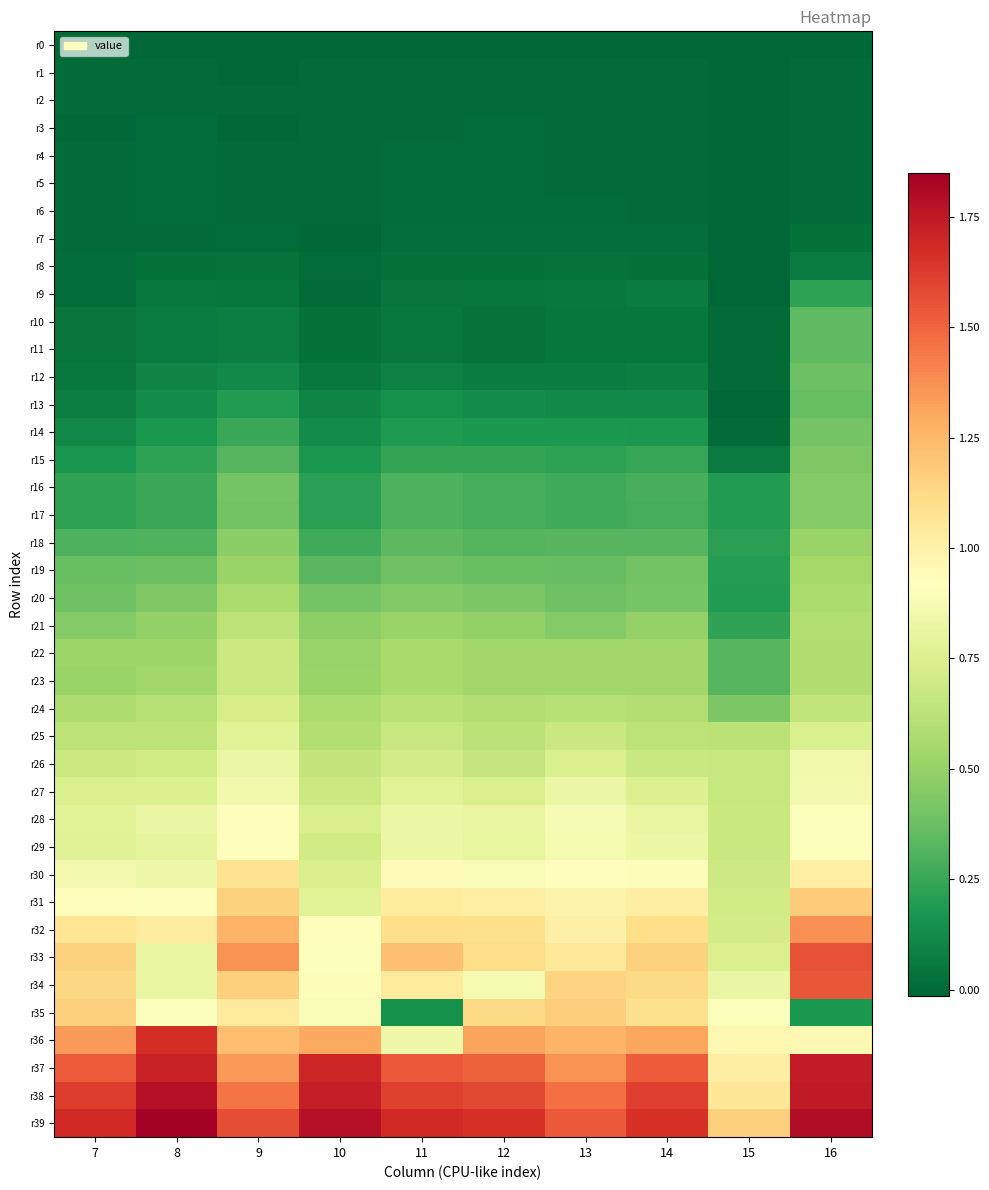

Rank the series by their maximum value, from lowest to highest.

r0, r1, r2, r3, r5, r4, r6, r7, r8, r9, r10, r11, r13, r12, r14, r15, r16, r17, r18, r19, r20, r21, r23, r22, r24, r25, r26, r27, r28, r29, r30, r35, r31, r32, r34, r33, r36, r37, r38, r39